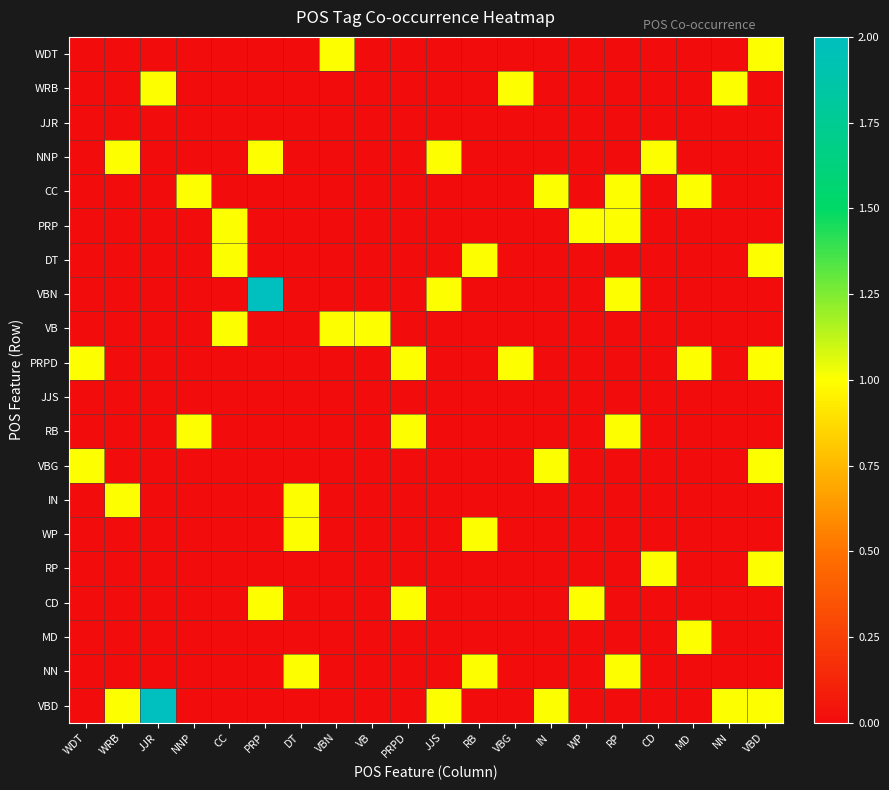

Rank the series by their maximum value, from lowest to highest.

JJR, JJS, WDT, WRB, NNP, CC, PRP, DT, VB, PRPD, RB, VBG, IN, WP, RP, CD, MD, NN, VBN, VBD